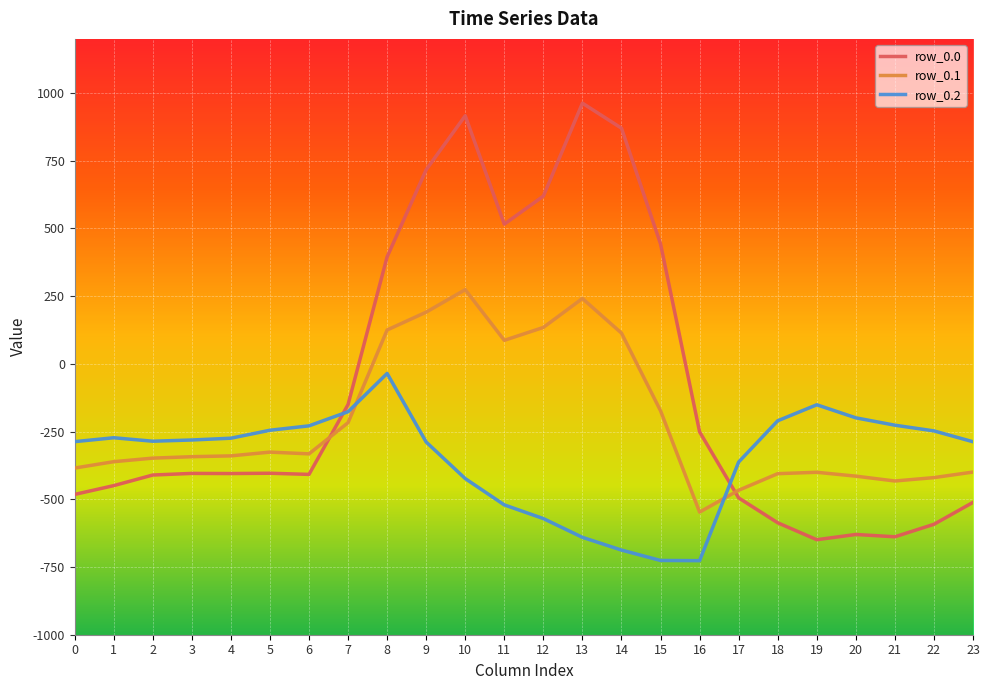

The value of row_0.2 at 8 is -35.3. True or false?

True